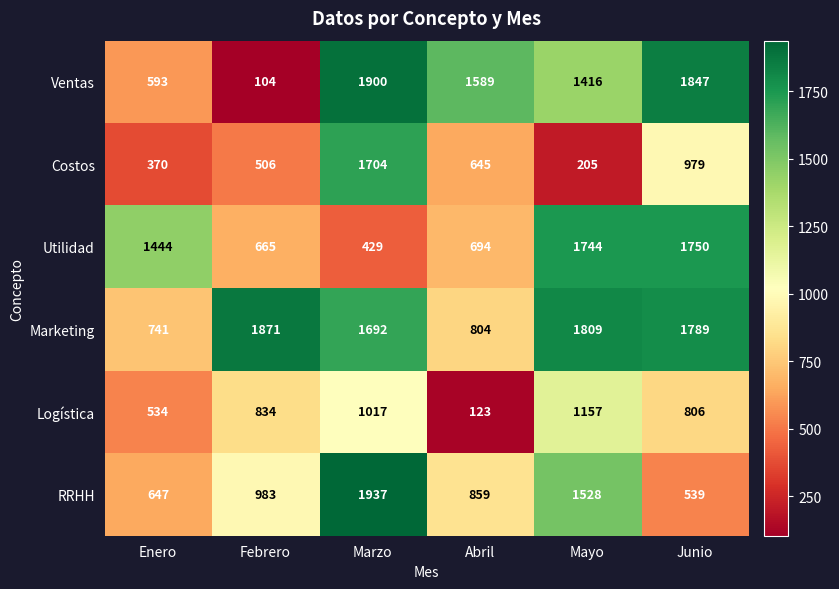

The Ventas series shows 806 at Marzo. True or false?

False